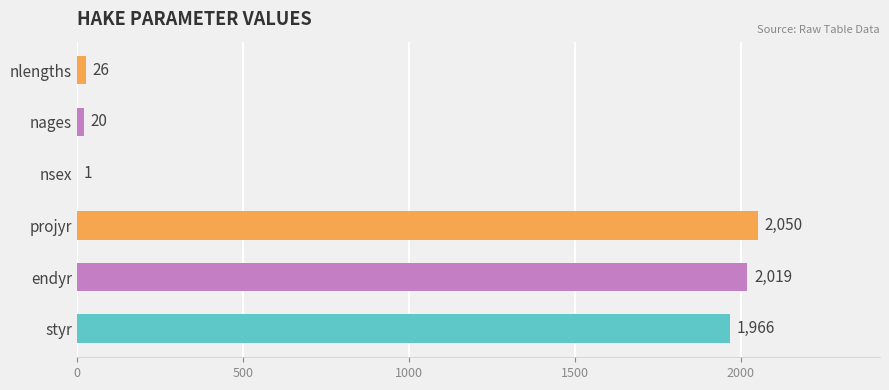

How many distinct data groups are displayed?

1